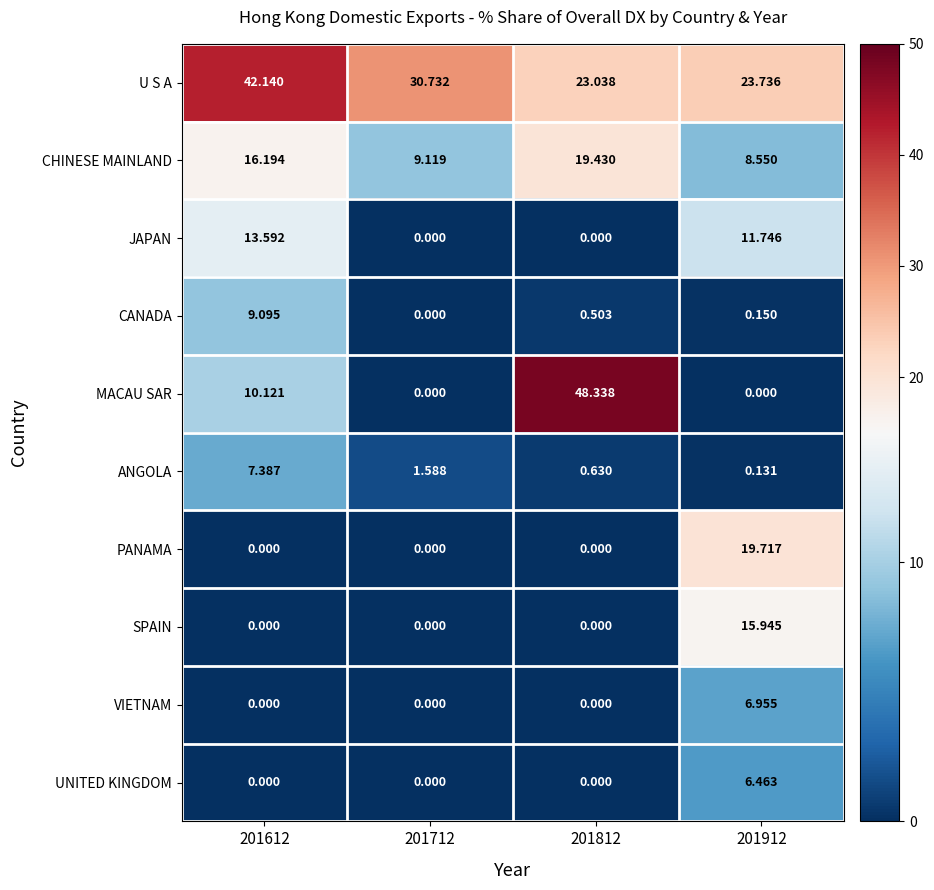

Between 201612 and 201912, which series saw the biggest shift?

PANAMA